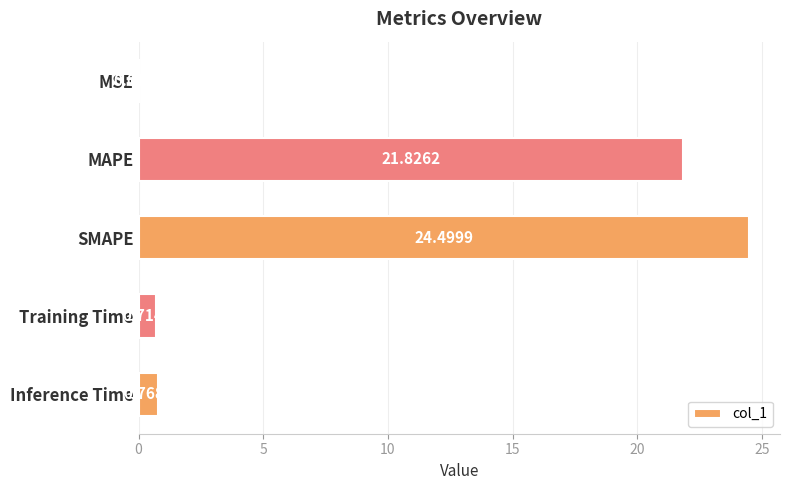

At which category does the chart reach its peak across all series?

SMAPE